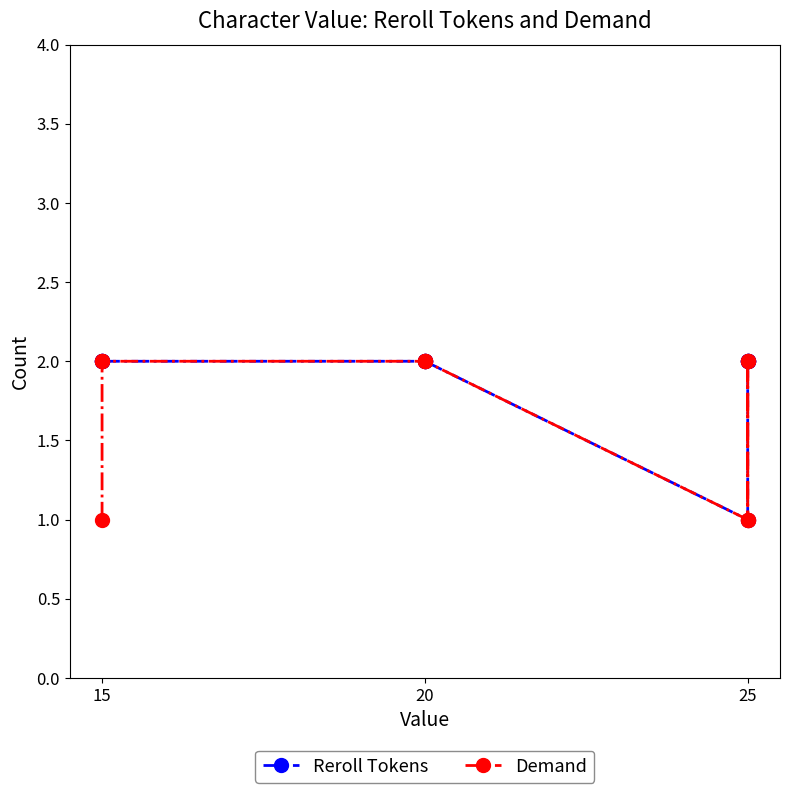

What are all the series names shown in the legend?

Reroll Tokens, Demand